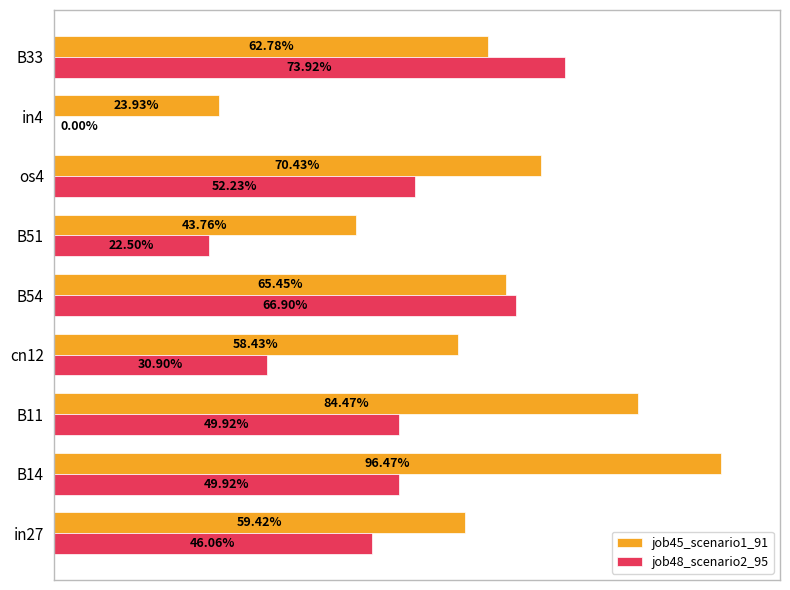

What are all the series names shown in the legend?

job45_scenario1_91, job48_scenario2_95